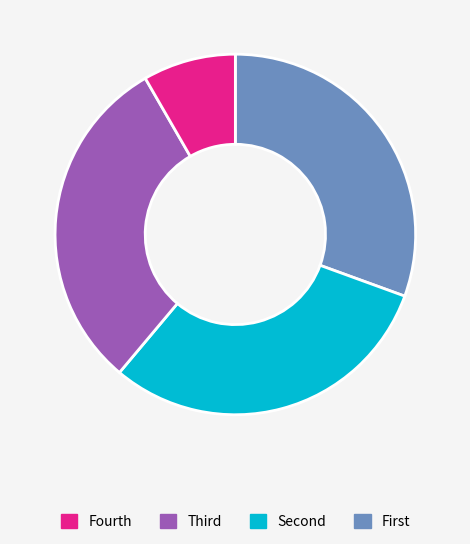

Is there a majority slice in this chart?

No